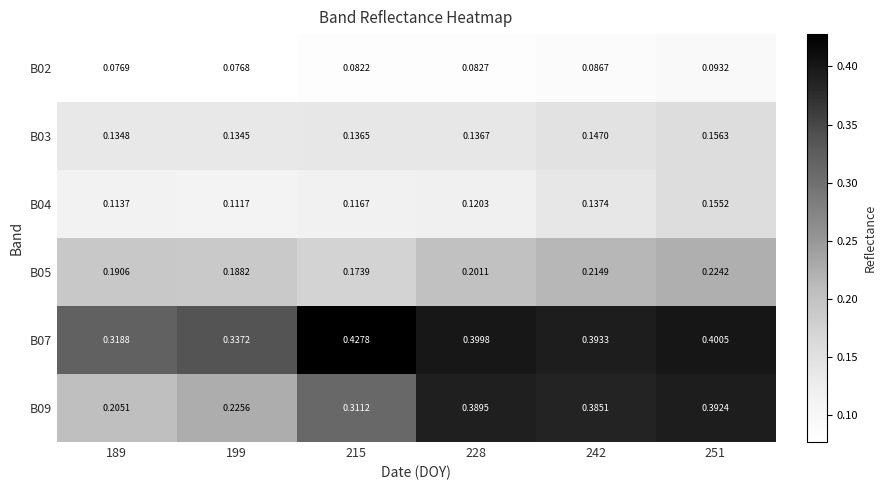

At which category is the sum across all series the highest?

251